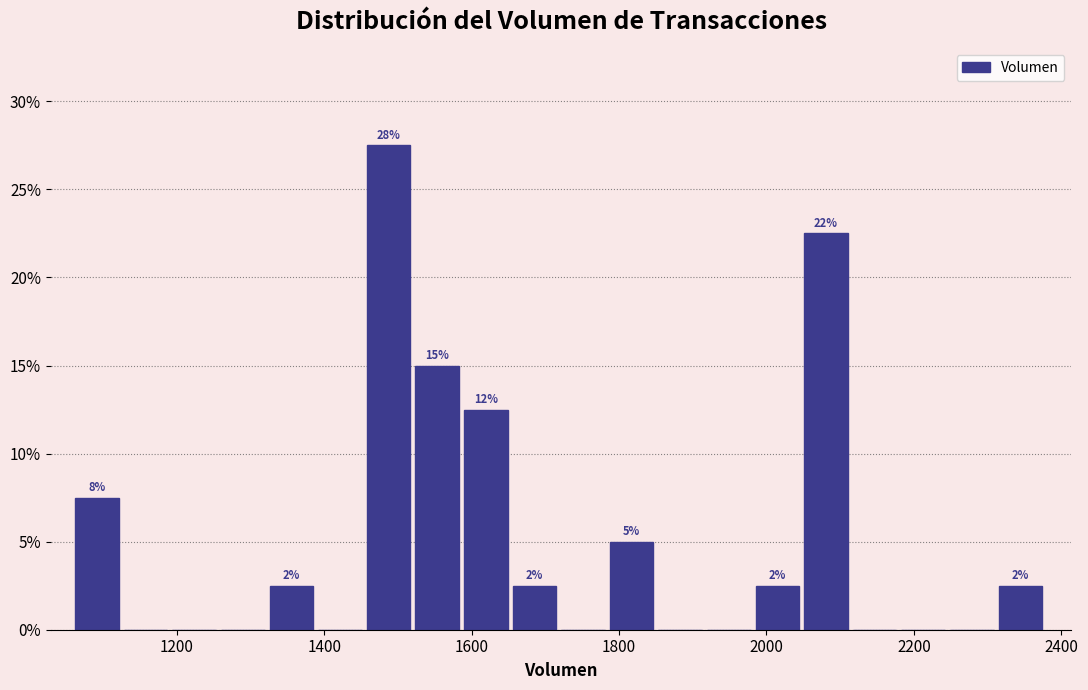

Around what value on the x-axis is the tallest bar? Give the approximate position of its centre, as read against the axis.

1480